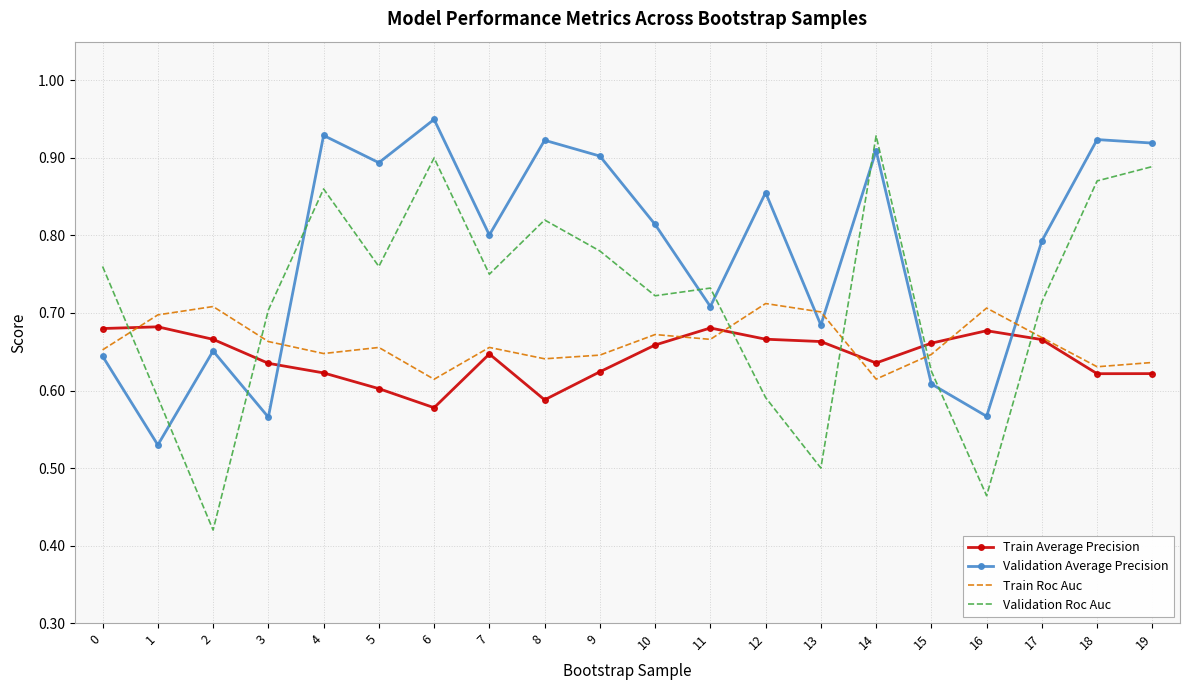

Which category has the highest value in the Validation Roc Auc series?

14